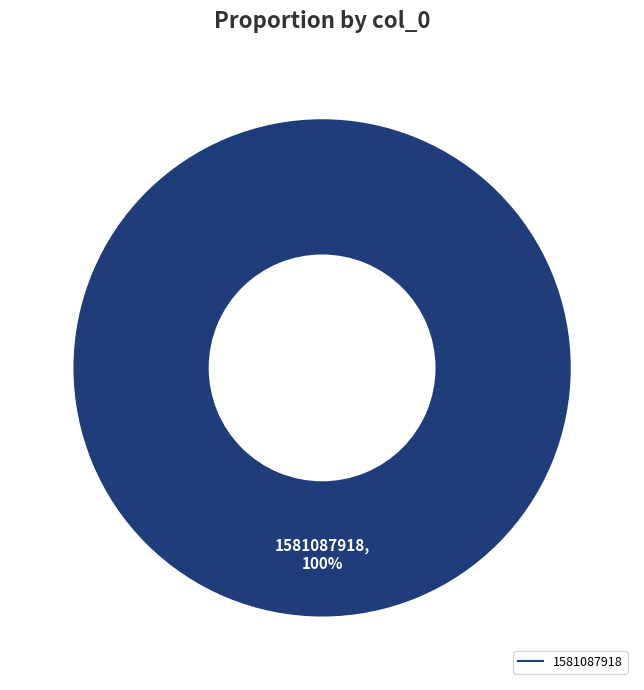

Does any single category account for the majority?

Yes